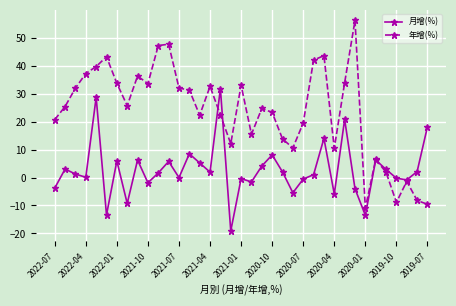

How many interior local peaks does the 月增(%) series have?

12